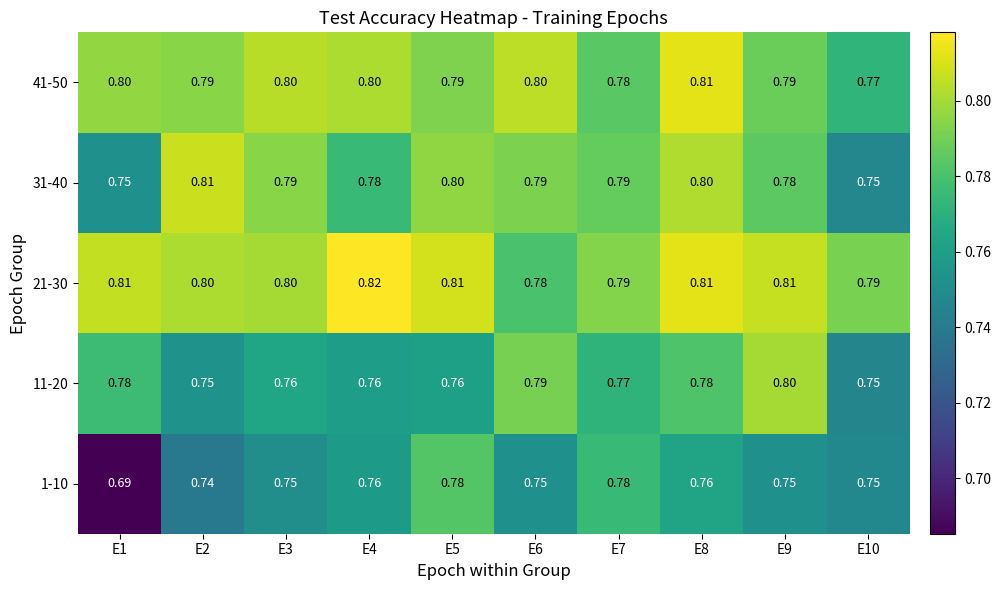

Is the value of 1-10 at E1 greater than the value of 31-40 at E1?

No